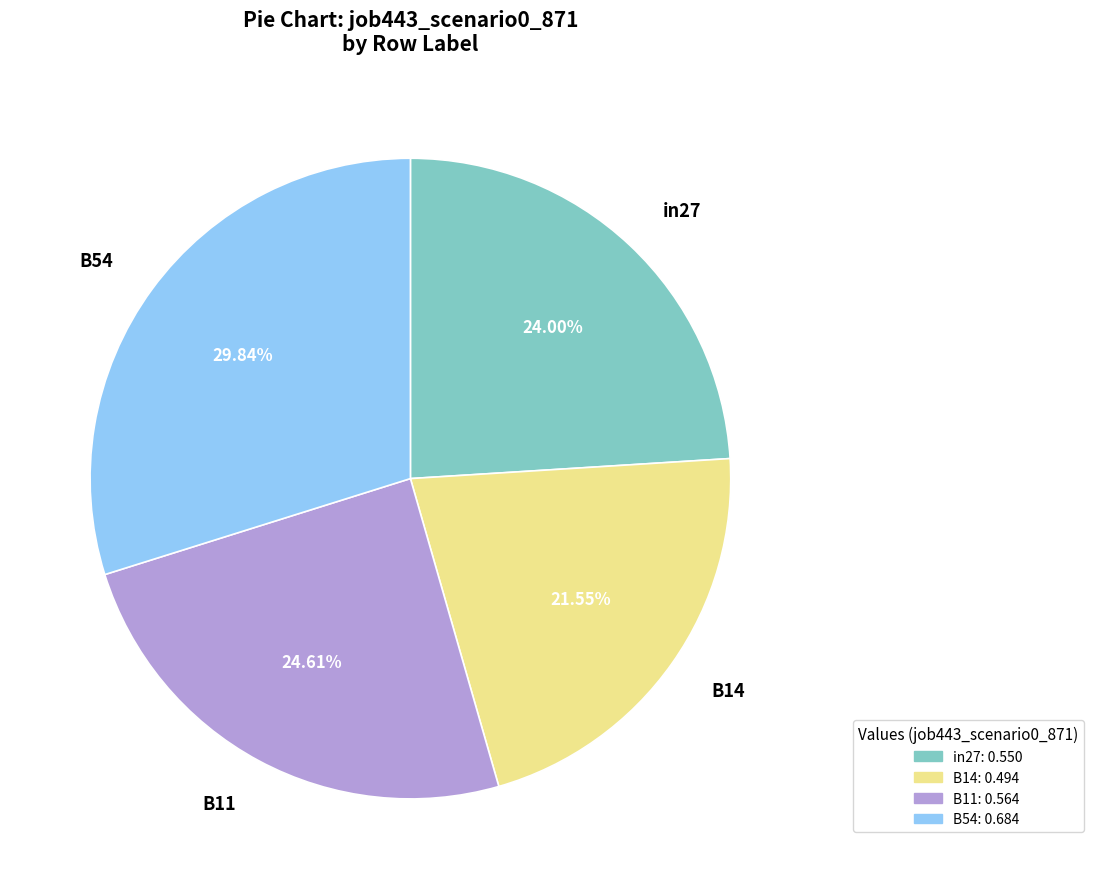

Rank the categories by value from highest to lowest.

B54, B11, in27, B14